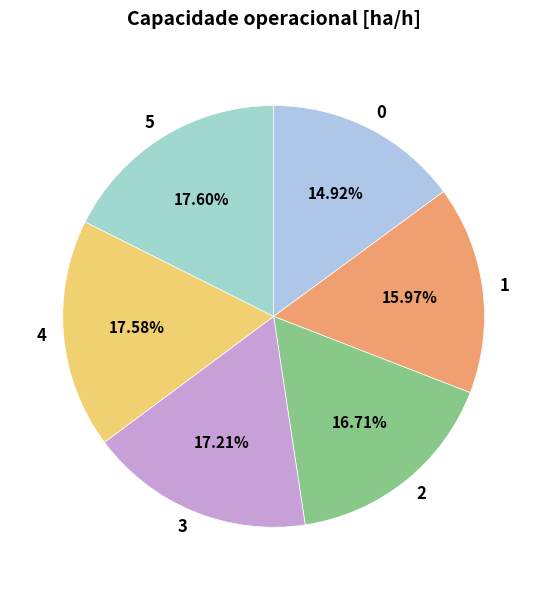

What portion of the pie excludes 4?

82.4%